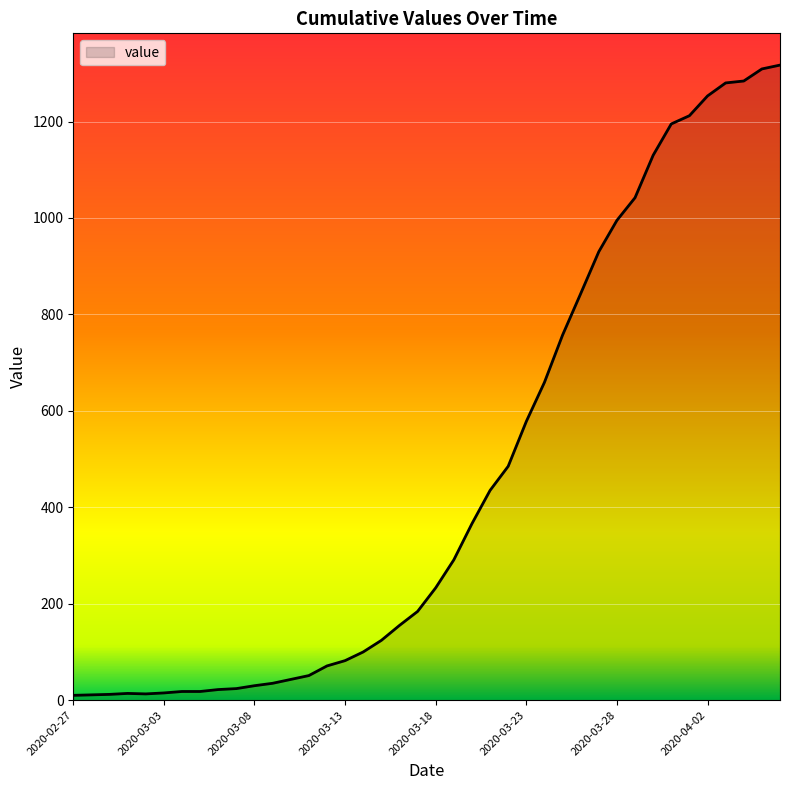

What is the difference between the maximum and minimum values?

1307